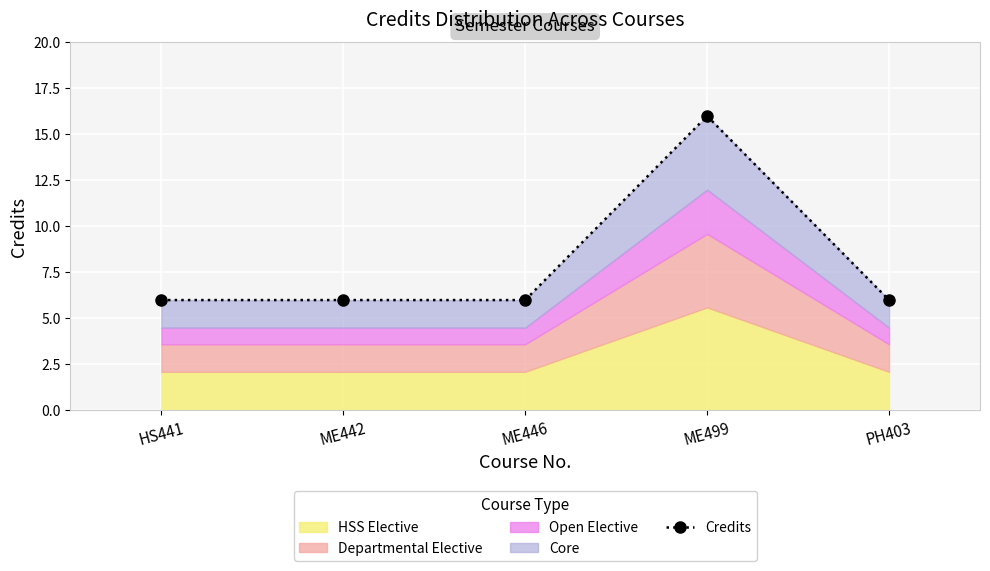

What position from the left is ME442?

2